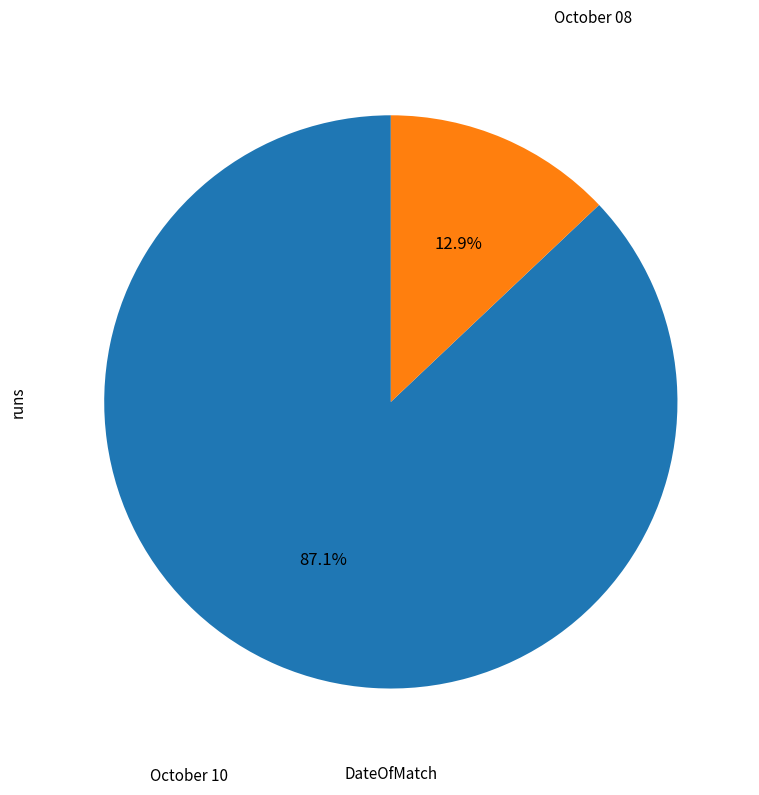

What percentage is NOT represented by October 08?

87.1%